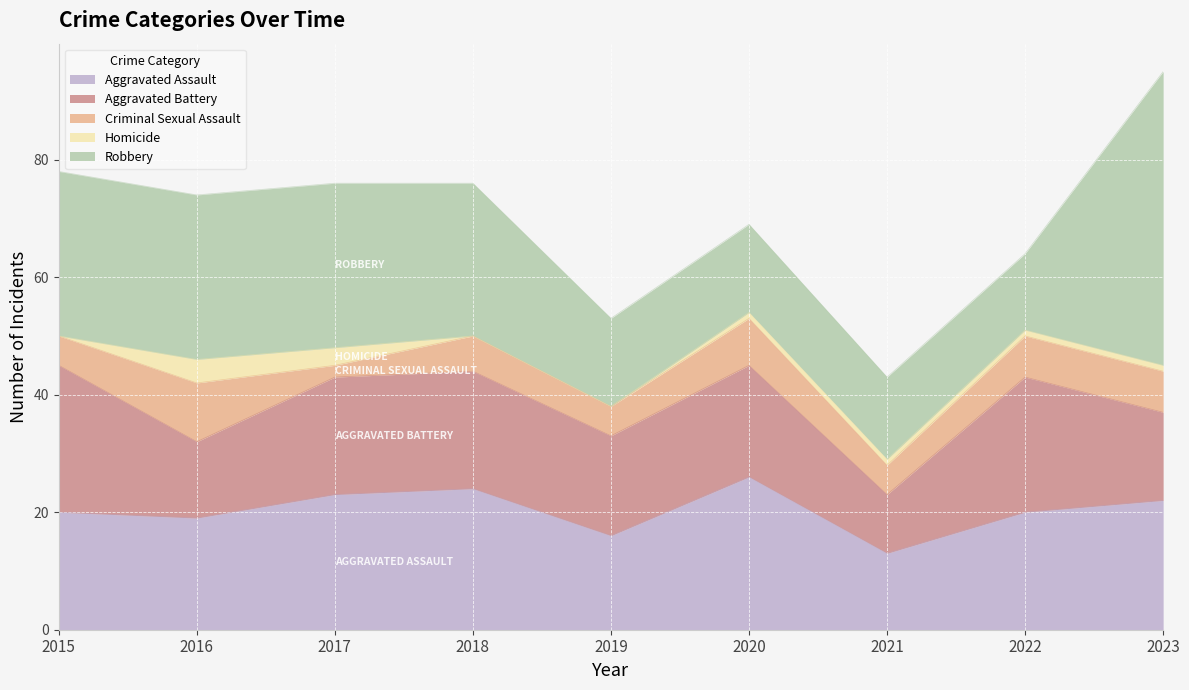

Between 2023 and 2016, which is larger?

2023